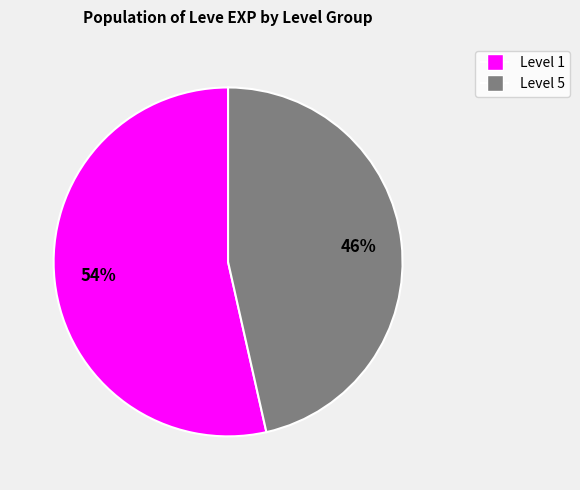

To the nearest percent, what is the average slice percentage?

50%